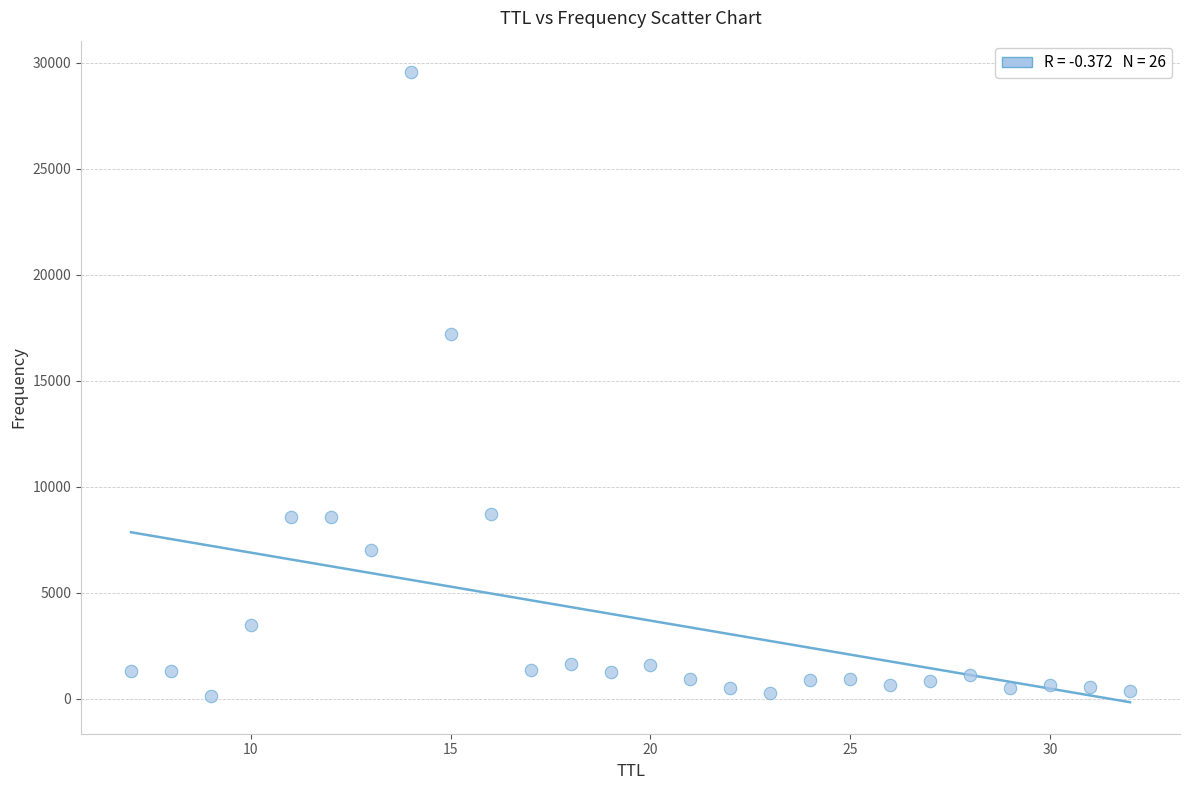

What is the range of X values (max minus min)?

25